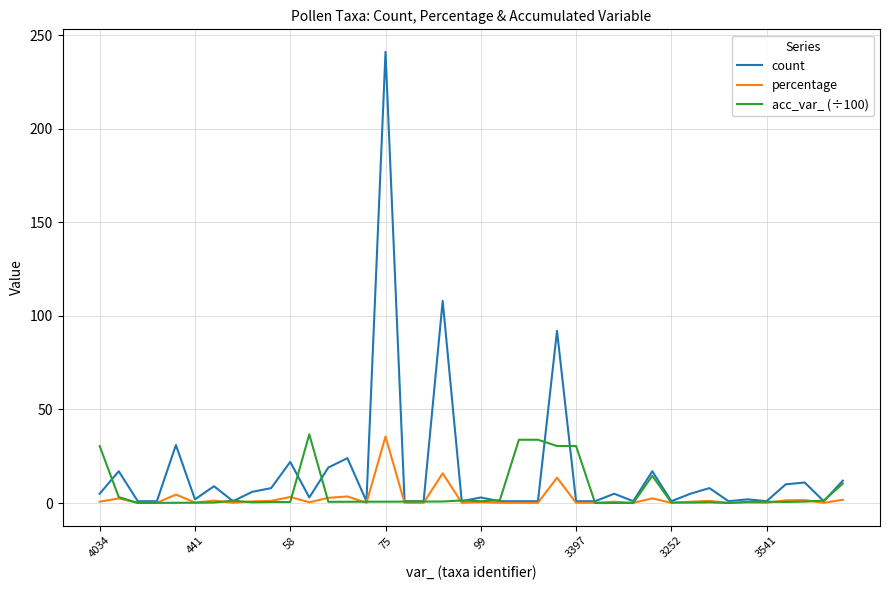

Which series has the largest total across all categories?

count